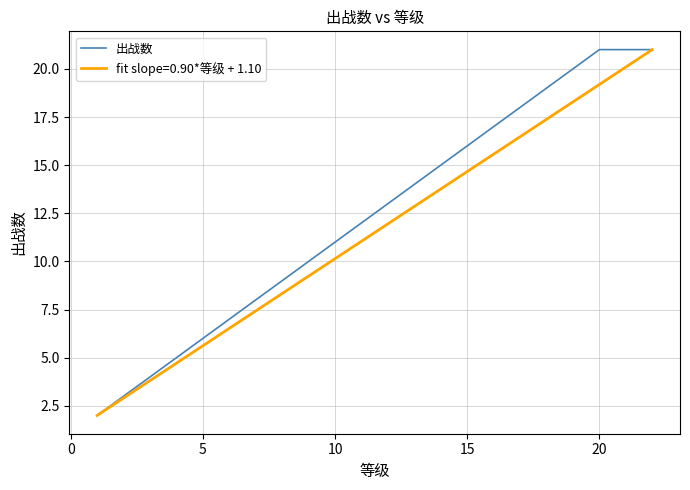

List the series in order of their overall mean, lowest first.

fit slope=0.90*等级 + 1.10, 出战数